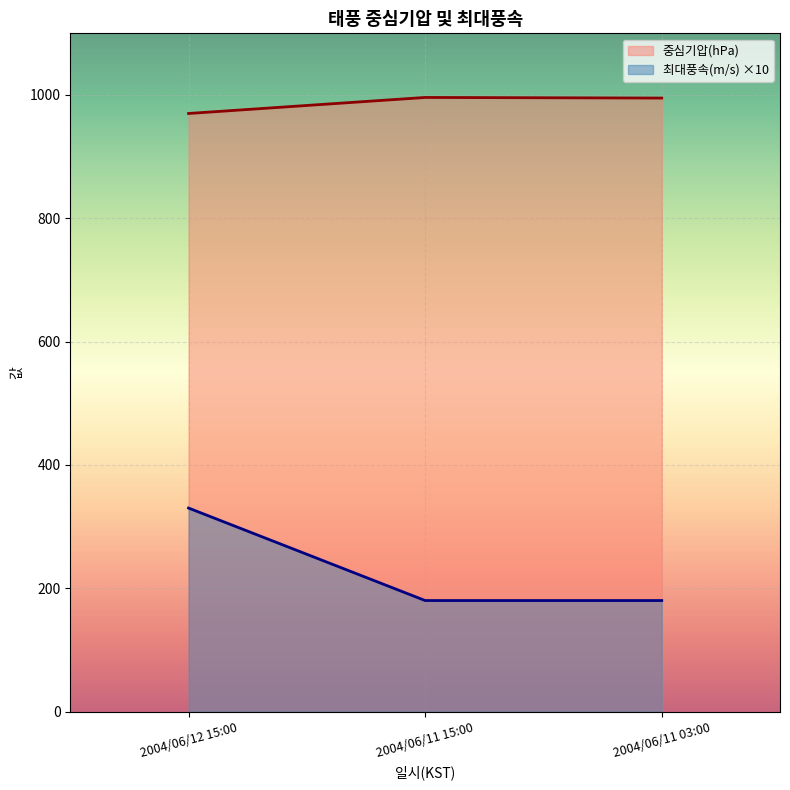

The 최대풍속(m/s) series shows 94 at 2004/06/12 15:00. True or false?

False